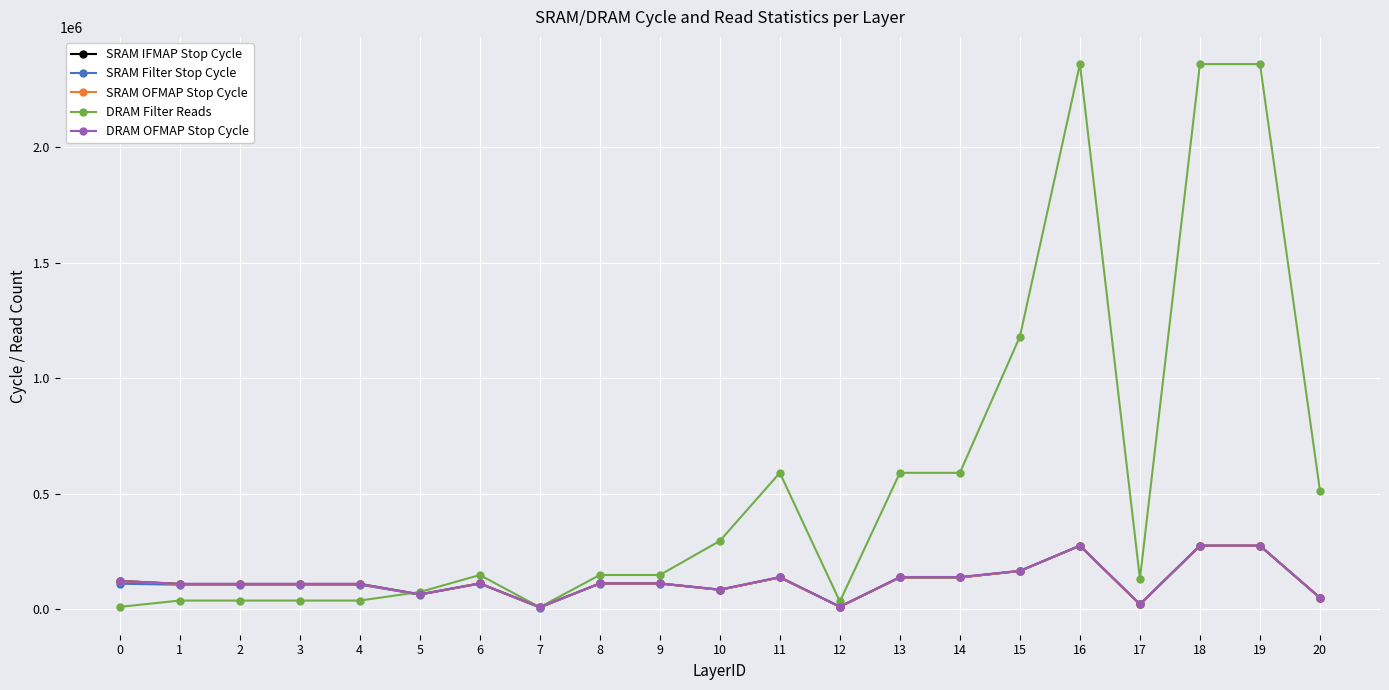

Which series has the widest spread of values?

DRAM Filter Reads